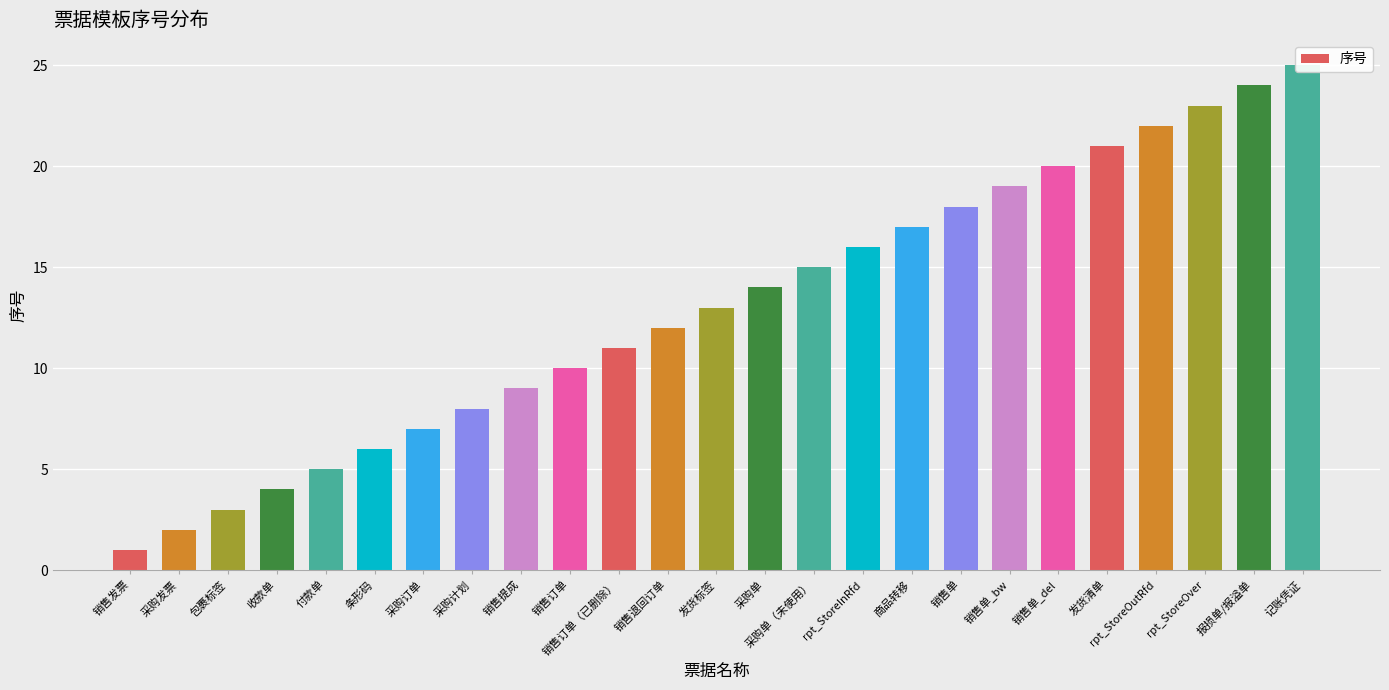

What is the change in value from 发货标签 to 报损单/报溢单?

+11